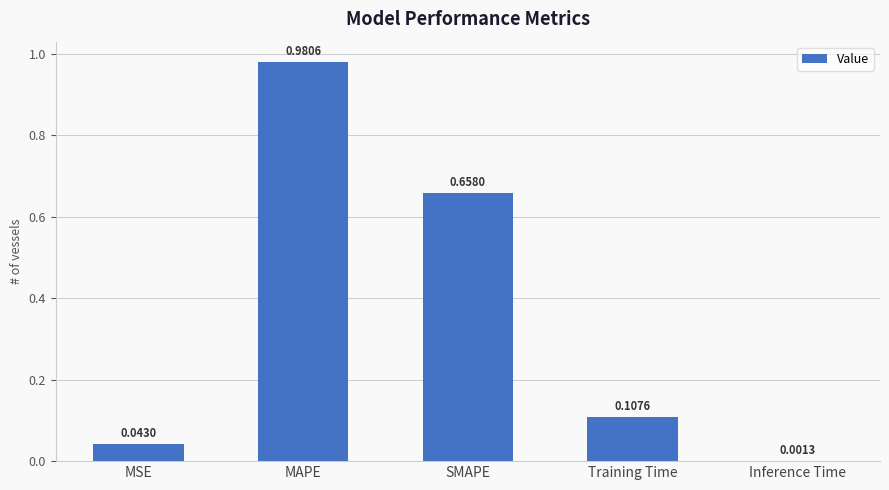

Which label corresponds to the largest value in the chart?

MAPE